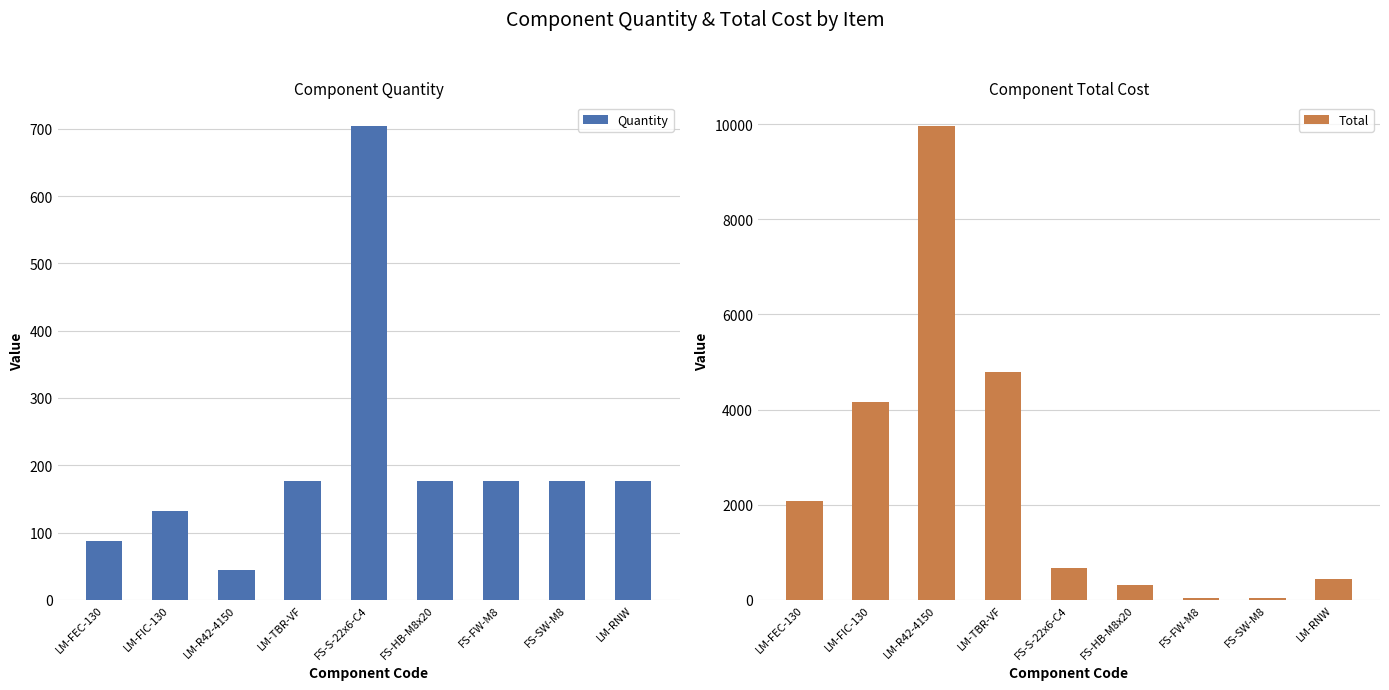

Which category has the highest value across all series?

LM-R42-4150